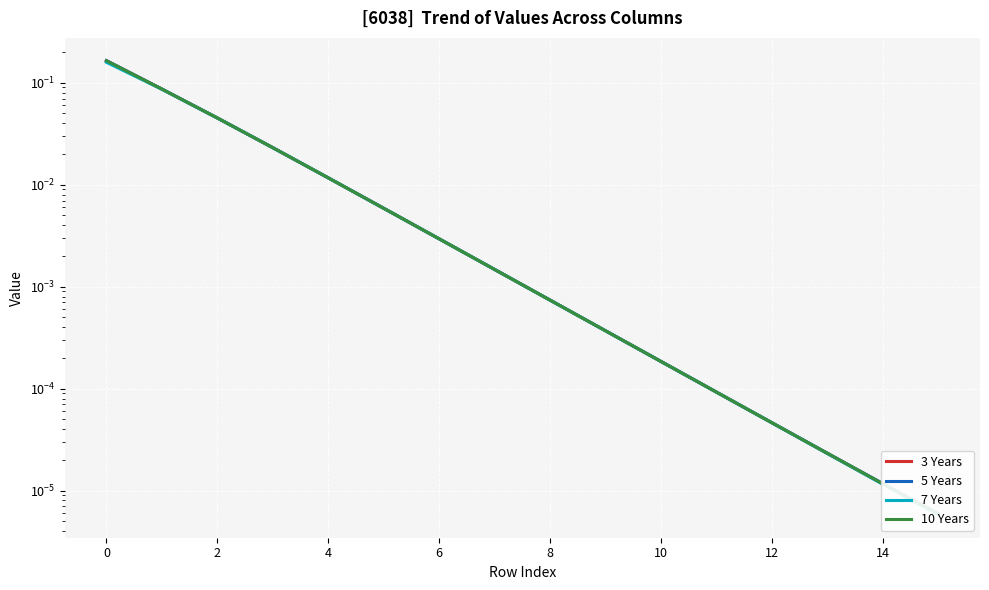

What is the difference between the second highest and minimum values in the 3 Years series?

0.1